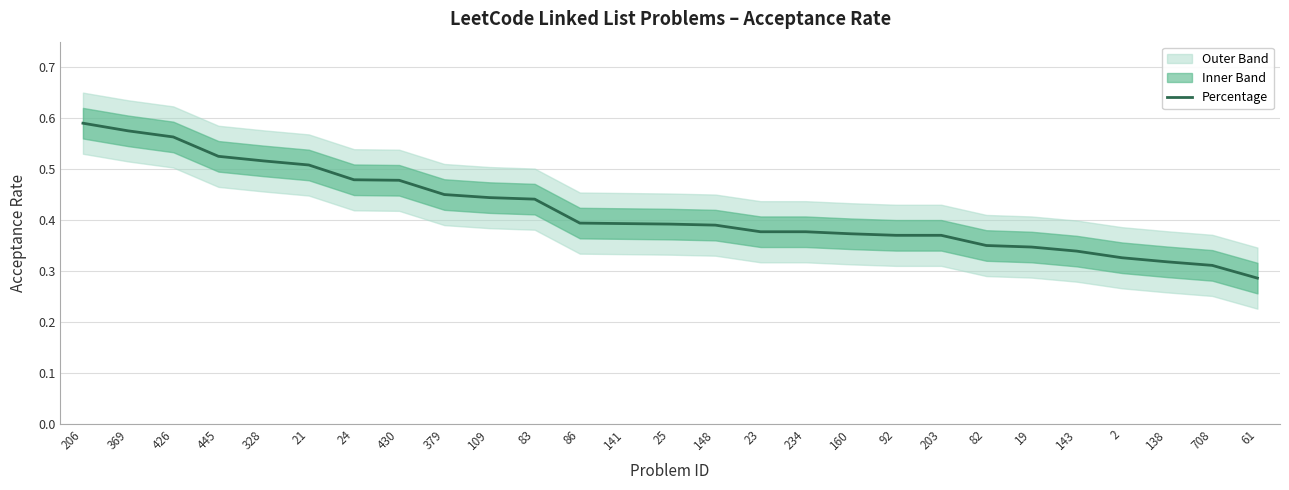

Is it true that the value at 86 is 0.7?

False